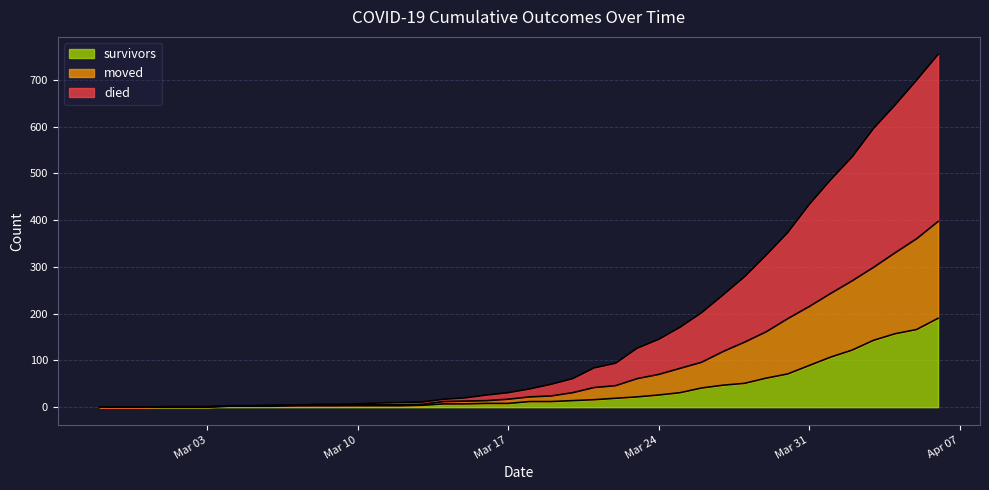

What are all the series names shown in the legend?

survivors, moved, died